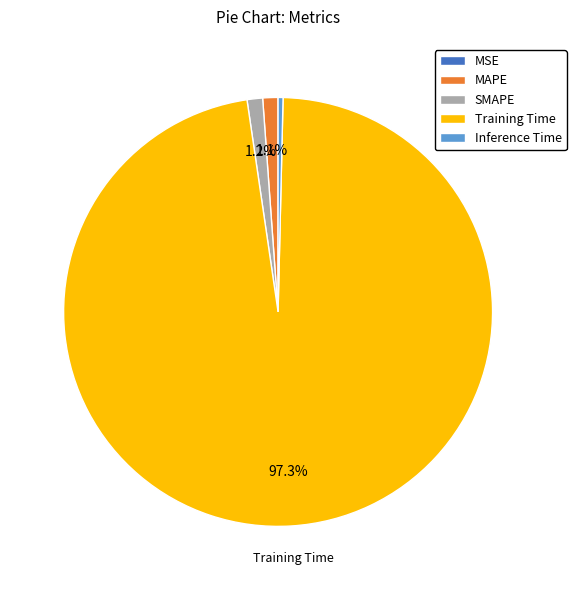

Which has a higher value, Training Time or SMAPE?

Training Time